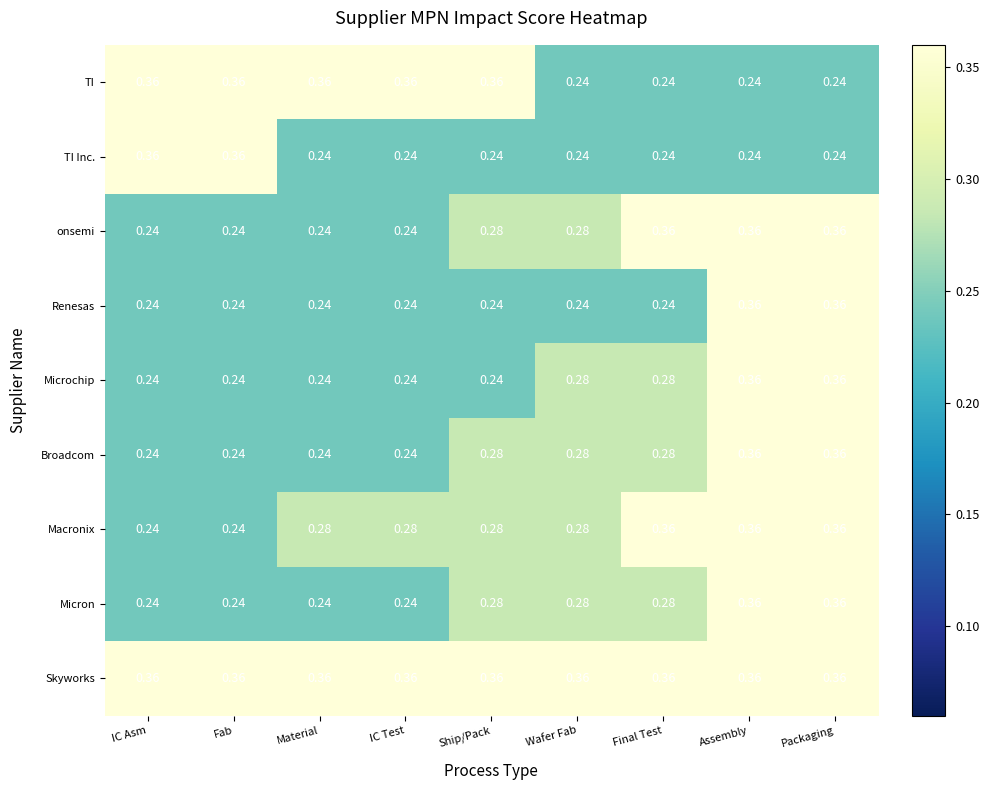

Which series has the largest total across all categories?

Skyworks